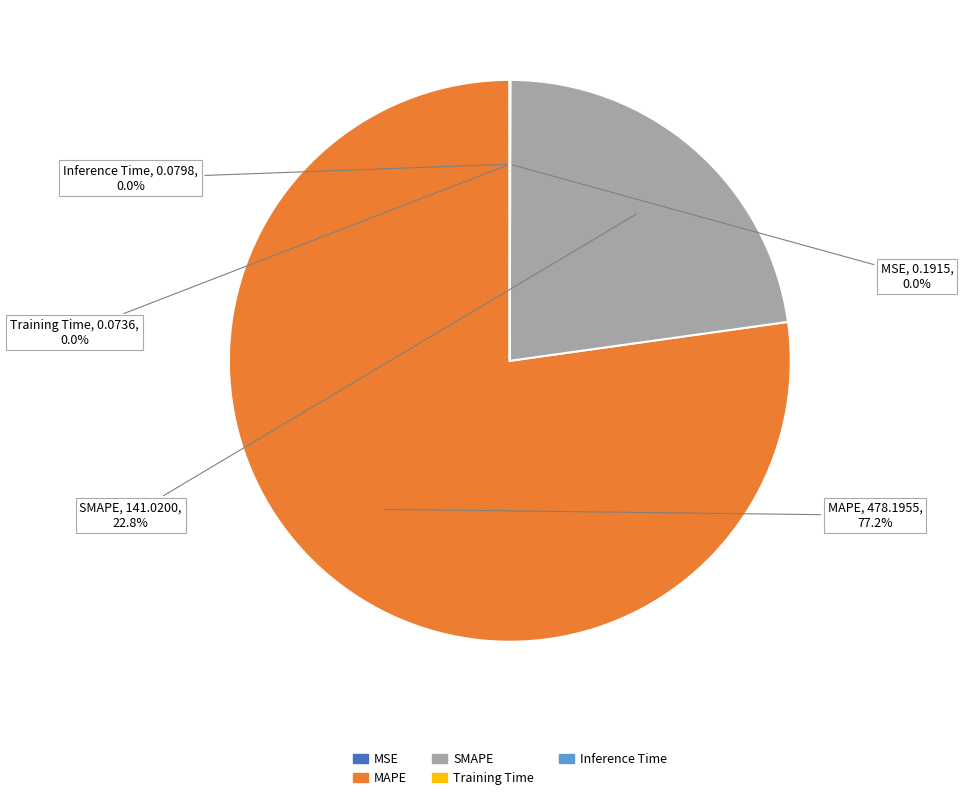

What portion of the pie excludes SMAPE?

77.2%